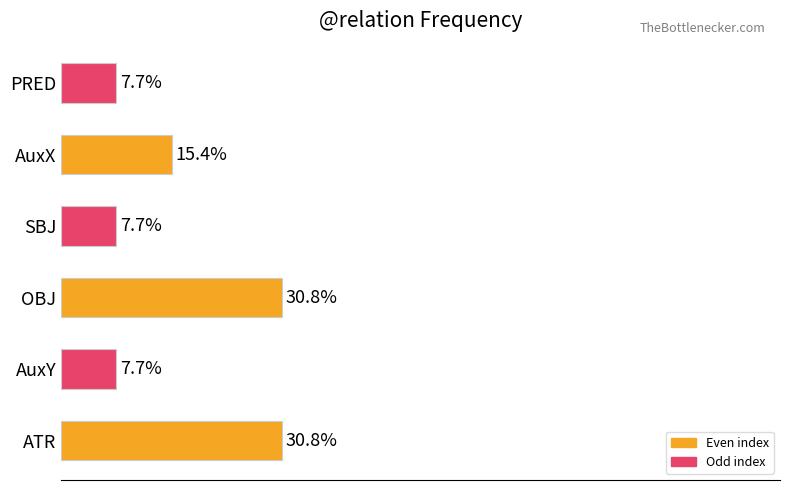

Between ATR and AuxX, which is larger?

ATR